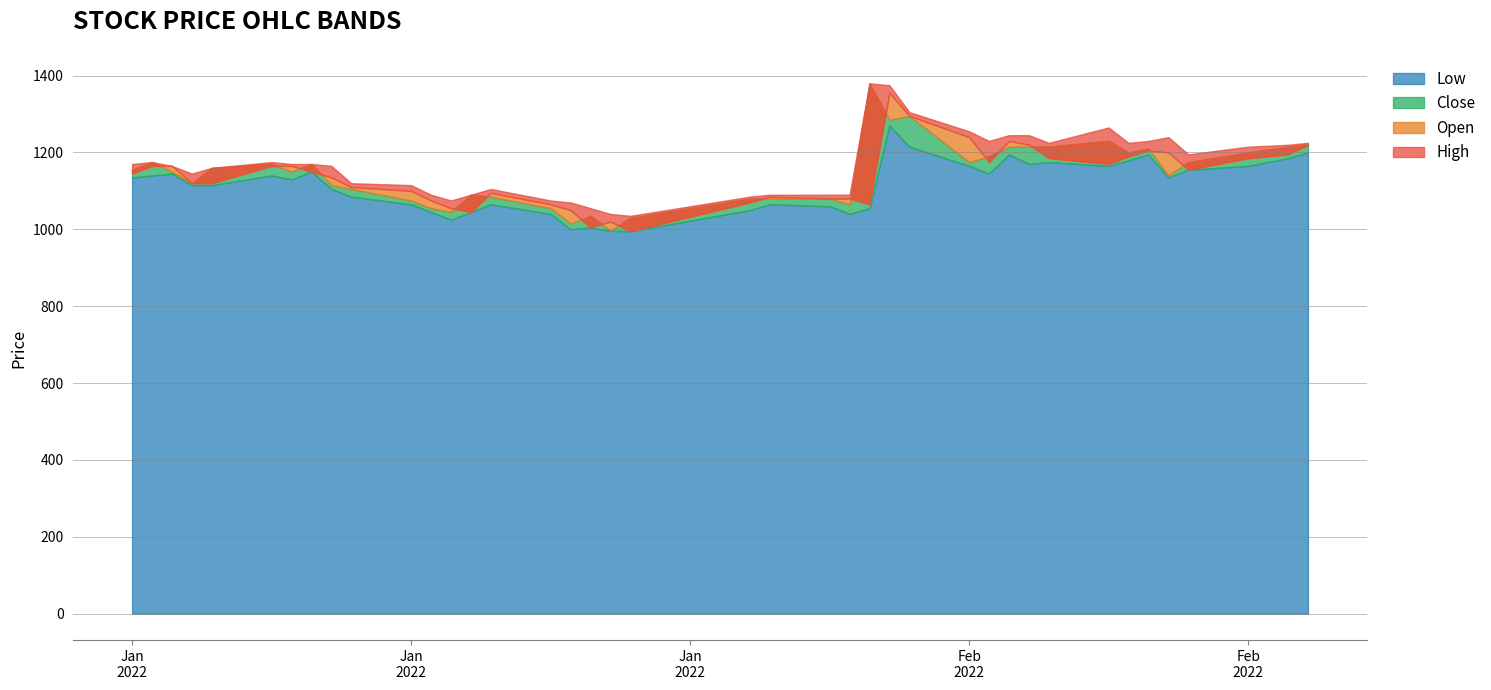

Where is Open nearest to the value 1175?

28